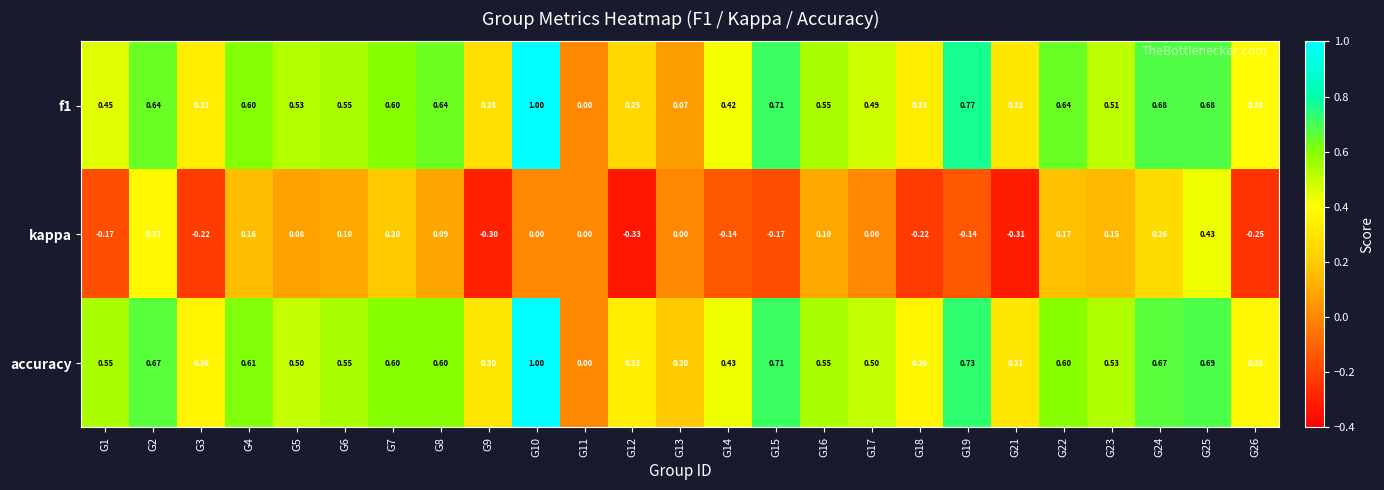

Which series has the largest total across all categories?

accuracy